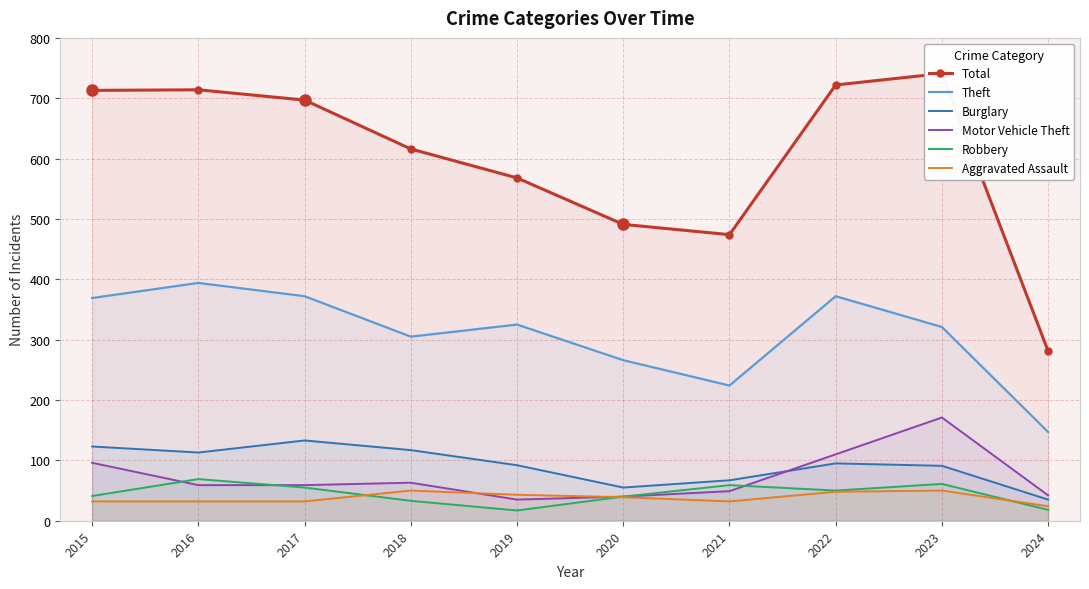

Reading right to left, what are all the values shown in this chart?

Total: 281	741	722	474	491	568	616	697	714	713
Theft: 147	321	372	224	266	325	305	372	394	369
Burglary: 35	91	95	67	55	92	117	133	113	123
Motor Vehicle Theft: 42	171	110	49	40	35	63	59	59	96
Robbery: 18	61	50	59	40	17	33	55	69	41
Aggravated Assault: 24	50	48	32	39	43	50	32	32	32